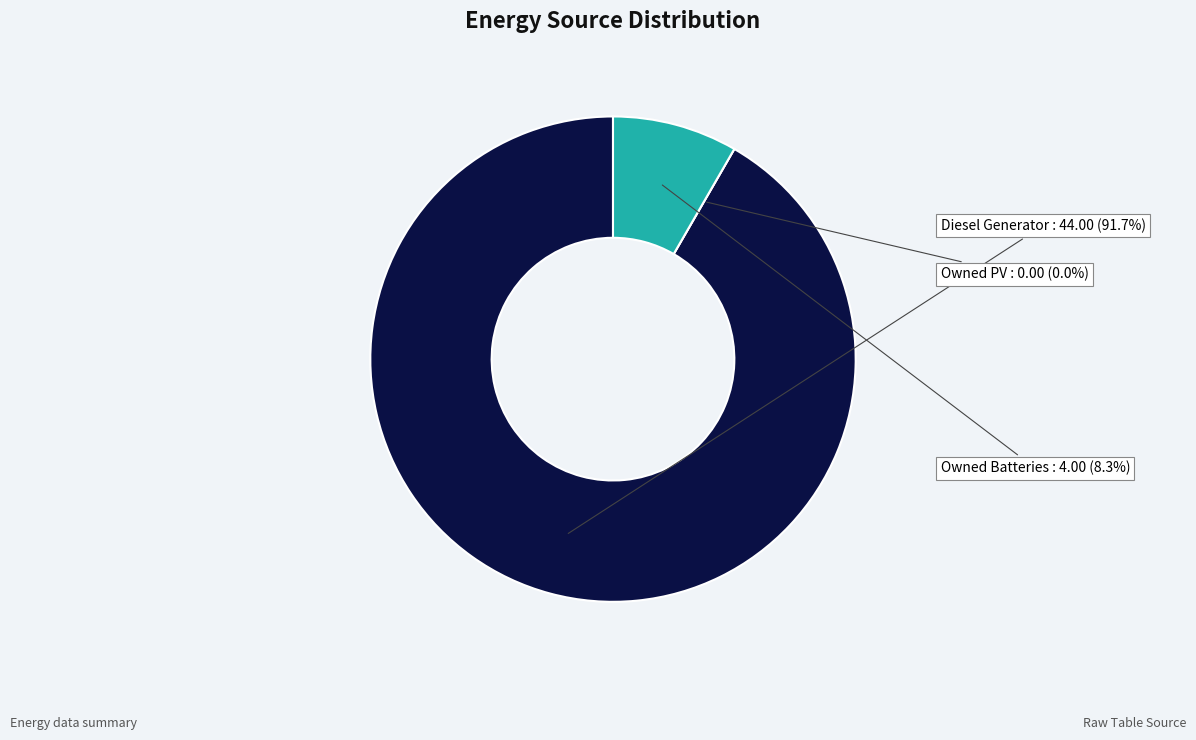

What is the smallest slice in the pie chart?

Owned PV